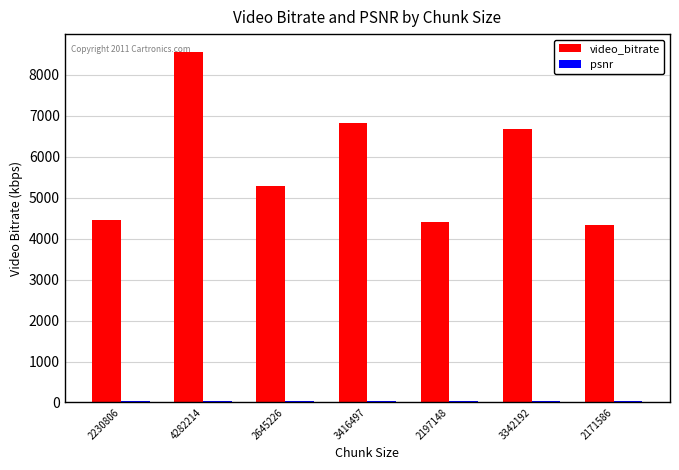

What is the minimum value for video_bitrate?

4343.2